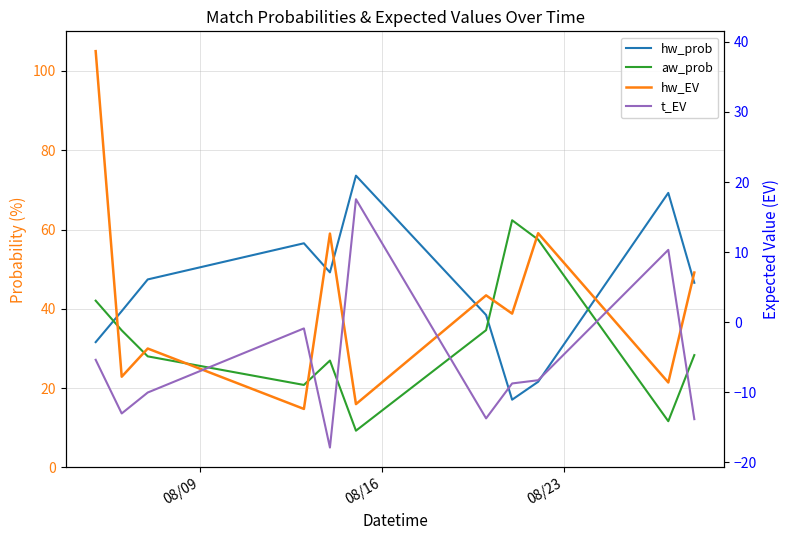

How many categories are shown in the chart?

11